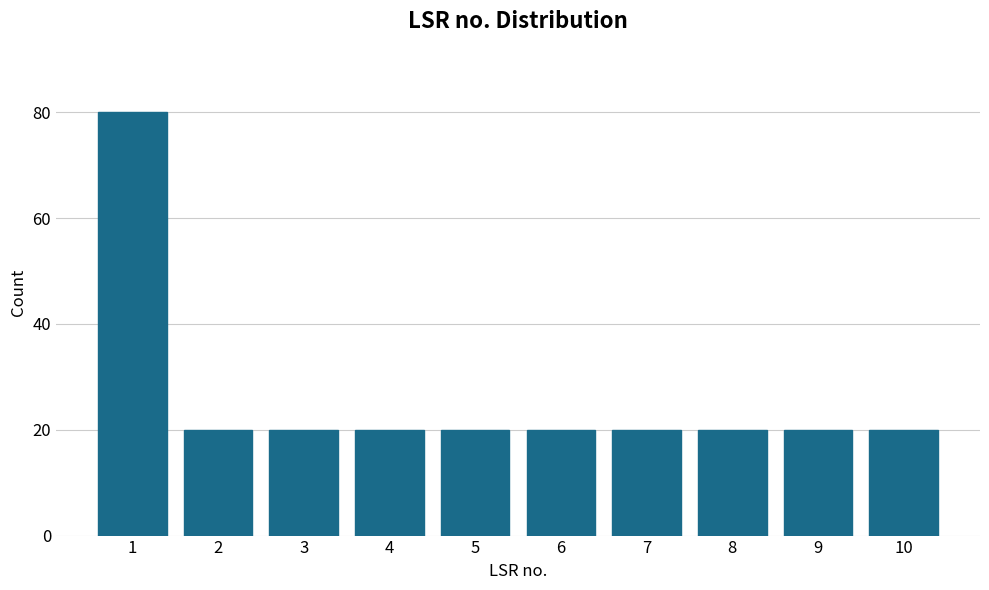

Reading right to left, list all the values displayed in this chart.

20	20	20	20	20	20	20	20	20	80